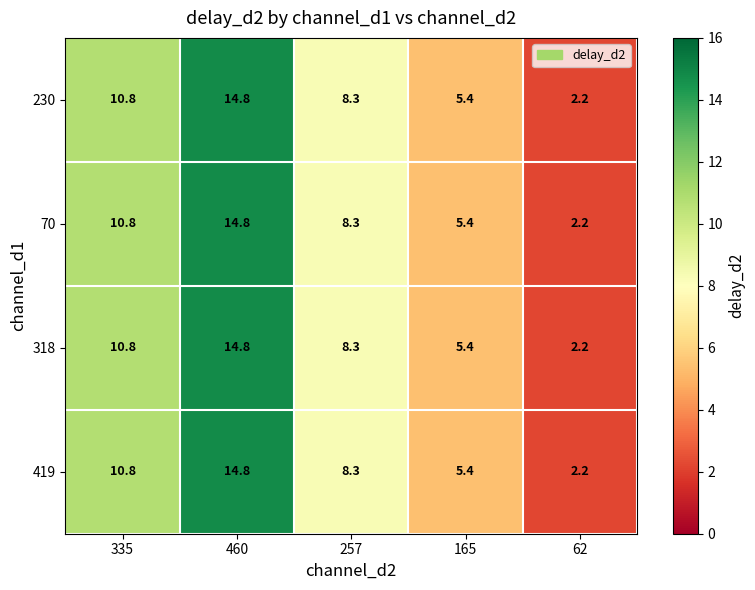

Read the 419 value at 62.

2.2